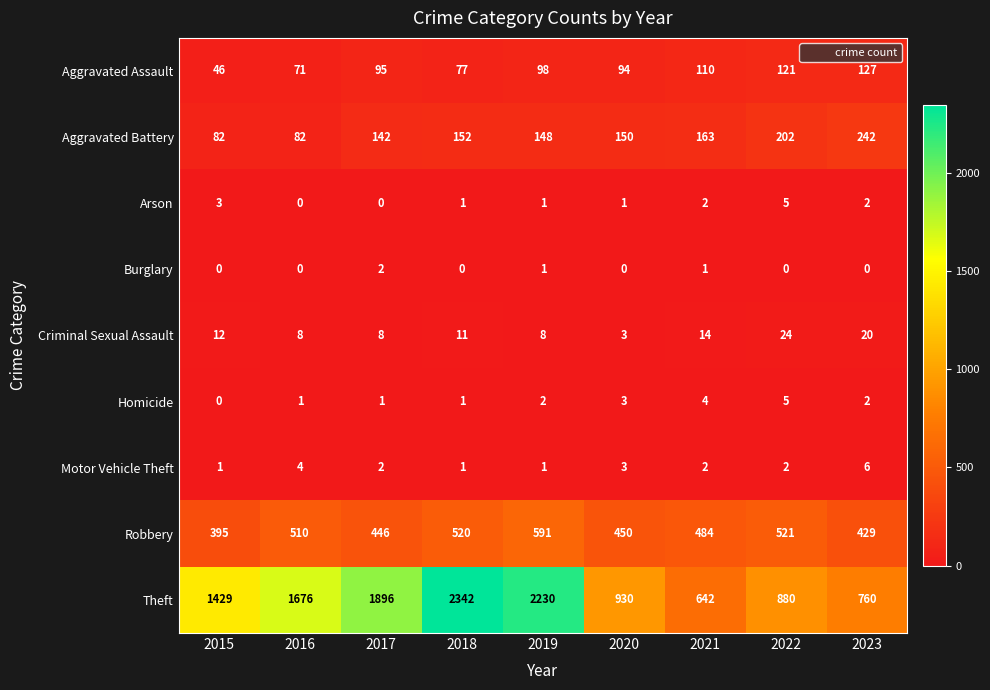

Count the Motor Vehicle Theft values in the range 1 to 3.

7